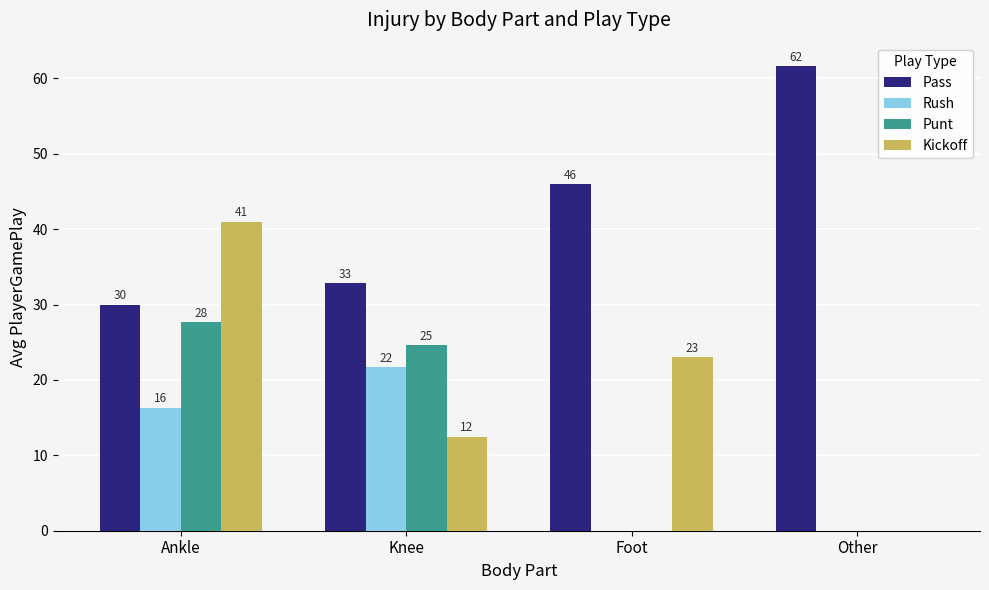

What are all the series names shown in the legend?

Pass, Rush, Punt, Kickoff